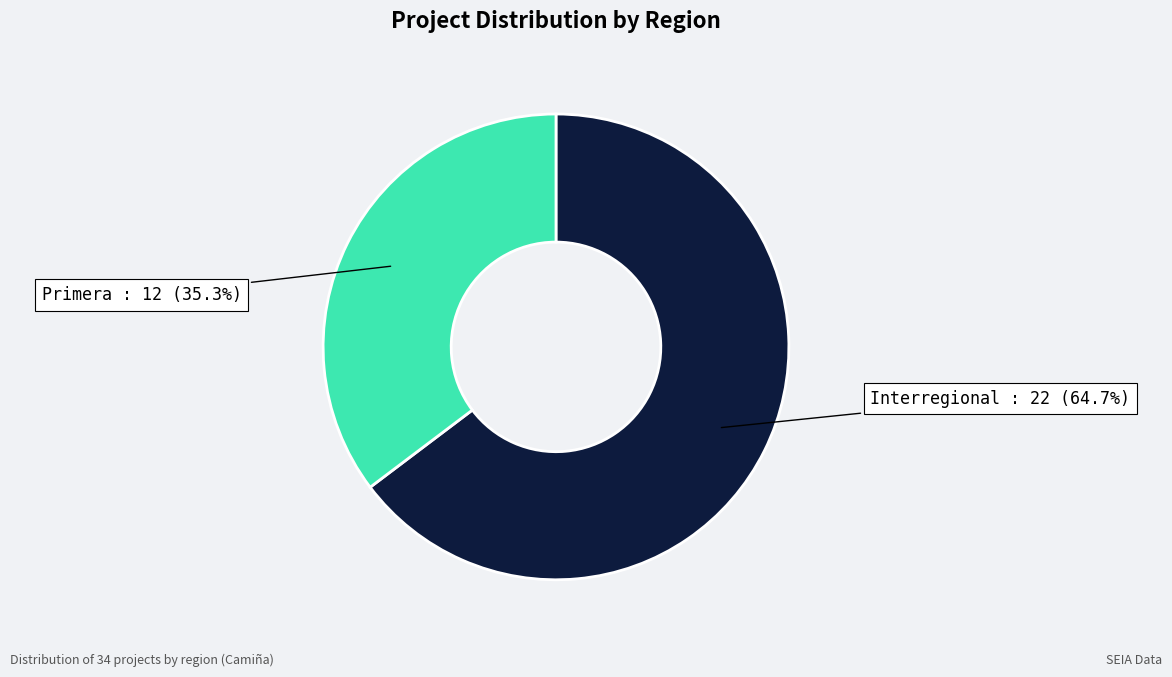

True or false: Primera accounts for 29% of the total.

False